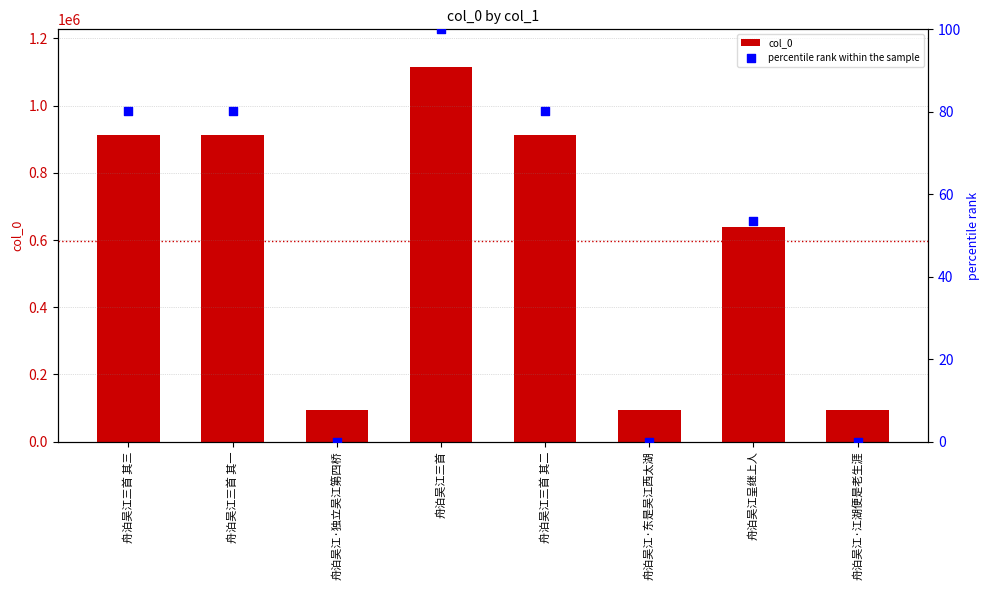

Which series has the largest total across all categories?

col_0